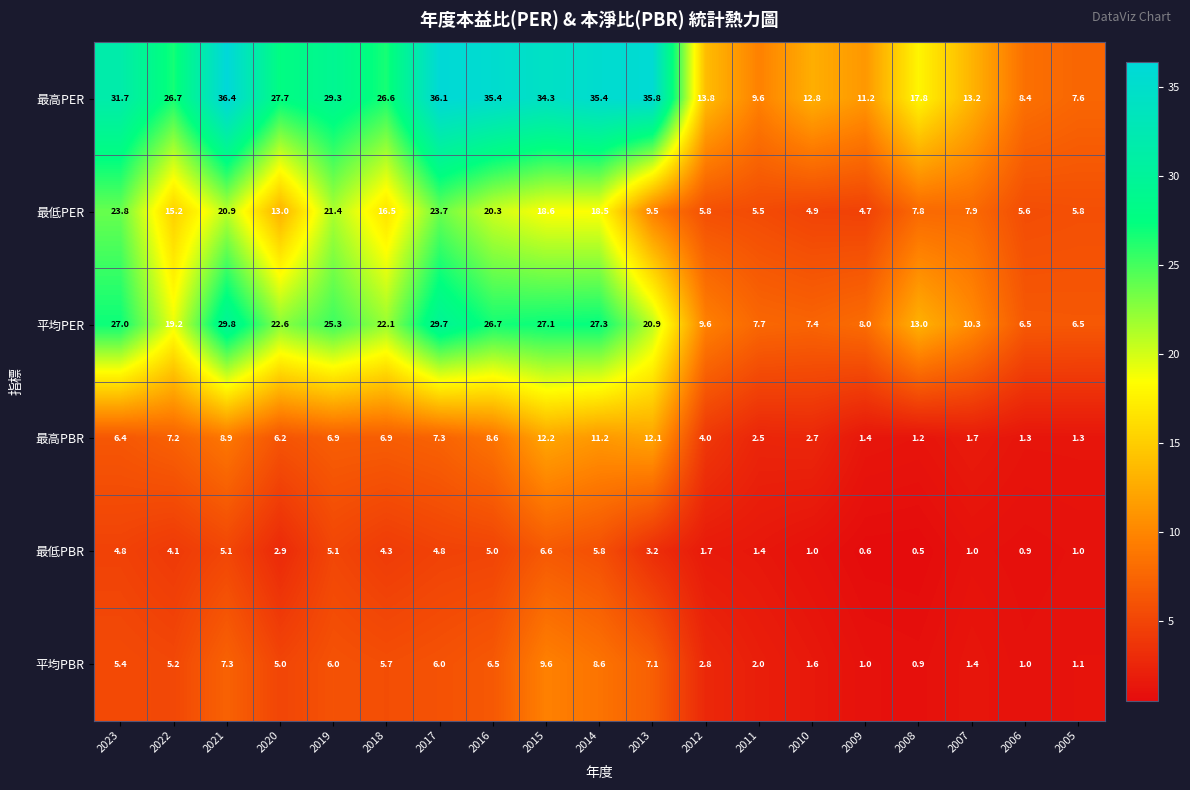

List the series in order of their peak value, highest first.

最高PER, 平均PER, 最低PER, 最高PBR, 平均PBR, 最低PBR